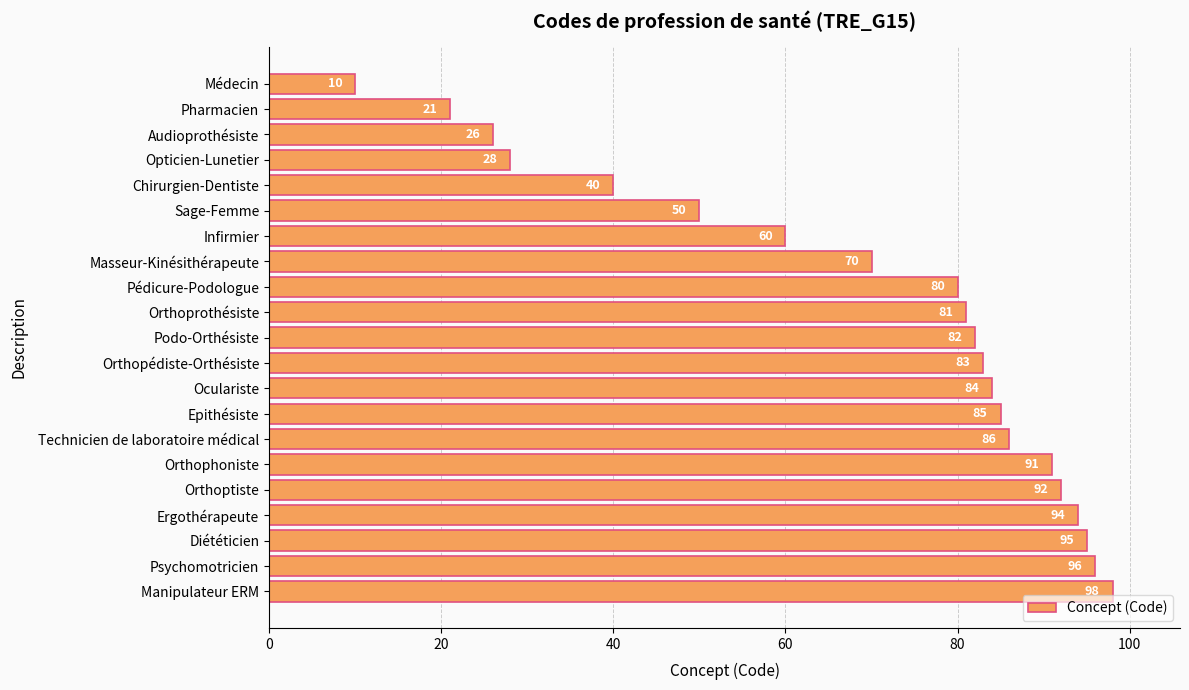

List the labels in order of value, largest first.

Manipulateur ERM, Psychomotricien, Diététicien, Ergothérapeute, Orthoptiste, Orthophoniste, Technicien de laboratoire médical, Epithésiste, Oculariste, Orthopédiste-Orthésiste, Podo-Orthésiste, Orthoprothésiste, Pédicure-Podologue, Masseur-Kinésithérapeute, Infirmier, Sage-Femme, Chirurgien-Dentiste, Opticien-Lunetier, Audioprothésiste, Pharmacien, Médecin